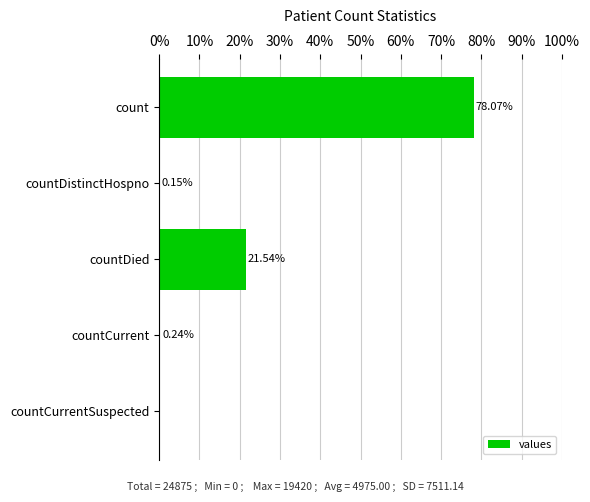

What is the change in value from countDistinctHospno to countDied?

+21.4